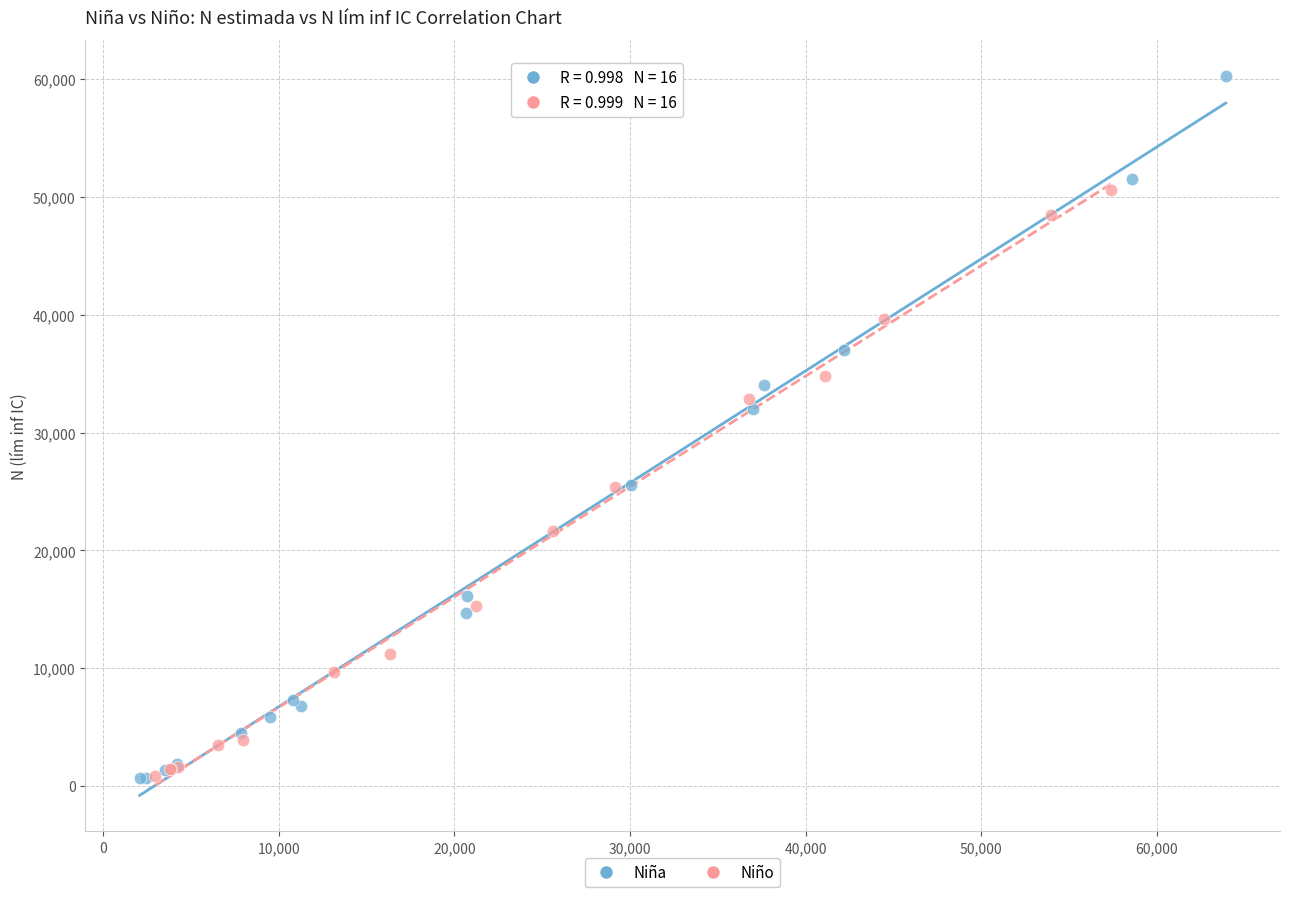

Which series has the widest spread of Y values?

Niña